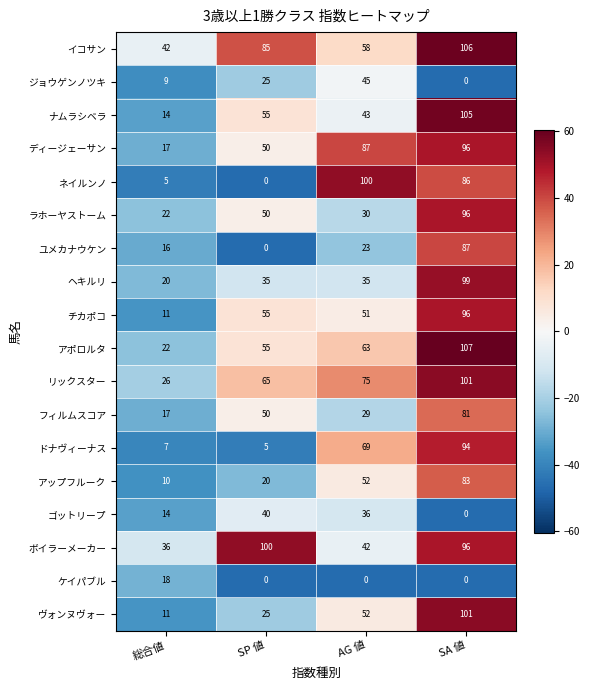

Is the value of フィルムスコア at AG 値 greater than the value of チカポコ at SA 値?

No